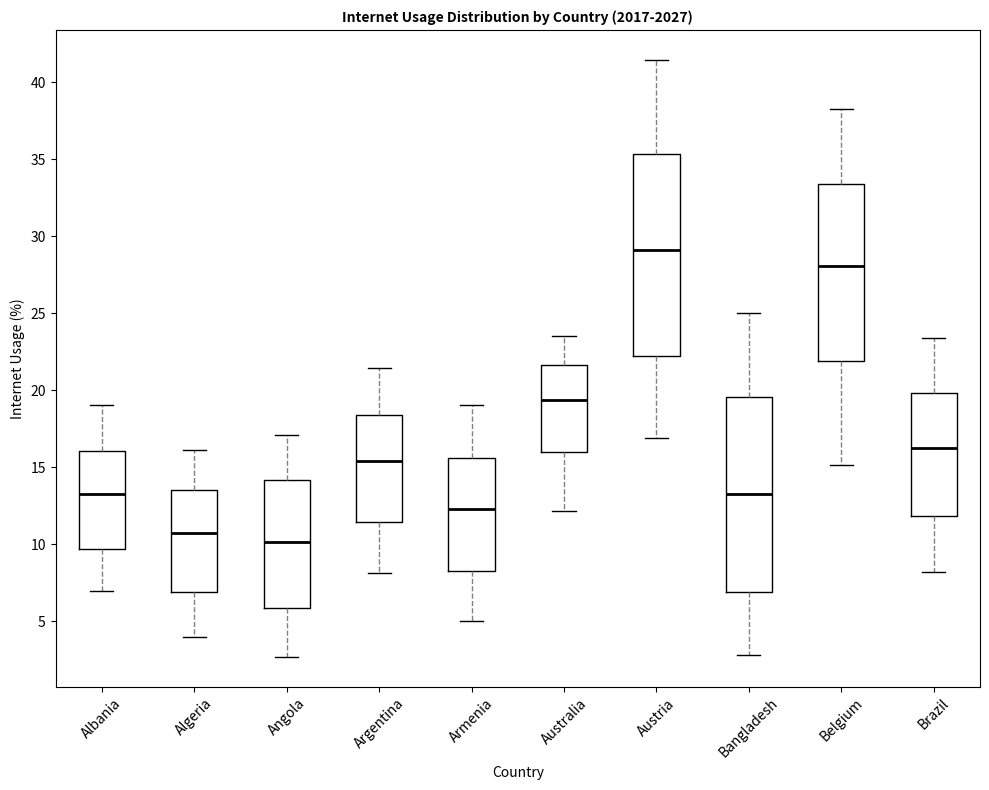

Reading left to right, read every box against the y-axis: the position of its median line, the range the box covers, and the ends of its whiskers. The values are not printed on the chart, so give them approximately, as read against the axis.

Albania: median 13.0, box 9.5 to 16.0, whiskers 7.0 to 19.0
Algeria: median 10.5, box 7.0 to 13.5, whiskers 4.0 to 16.0
Angola: median 10.0, box 6.0 to 14.0, whiskers 2.5 to 17.0
Argentina: median 15.5, box 11.5 to 18.5, whiskers 8.0 to 21.5
Armenia: median 12.5, box 8.0 to 15.5, whiskers 5.0 to 19.0
Australia: median 19.5, box 16.0 to 21.5, whiskers 12.0 to 23.5
Austria: median 29.0, box 22.0 to 35.5, whiskers 17.0 to 41.5
Bangladesh: median 13.0, box 7.0 to 19.5, whiskers 3.0 to 25.0
Belgium: median 28.0, box 22.0 to 33.5, whiskers 15.0 to 38.0
Brazil: median 16.5, box 12.0 to 20.0, whiskers 8.0 to 23.5